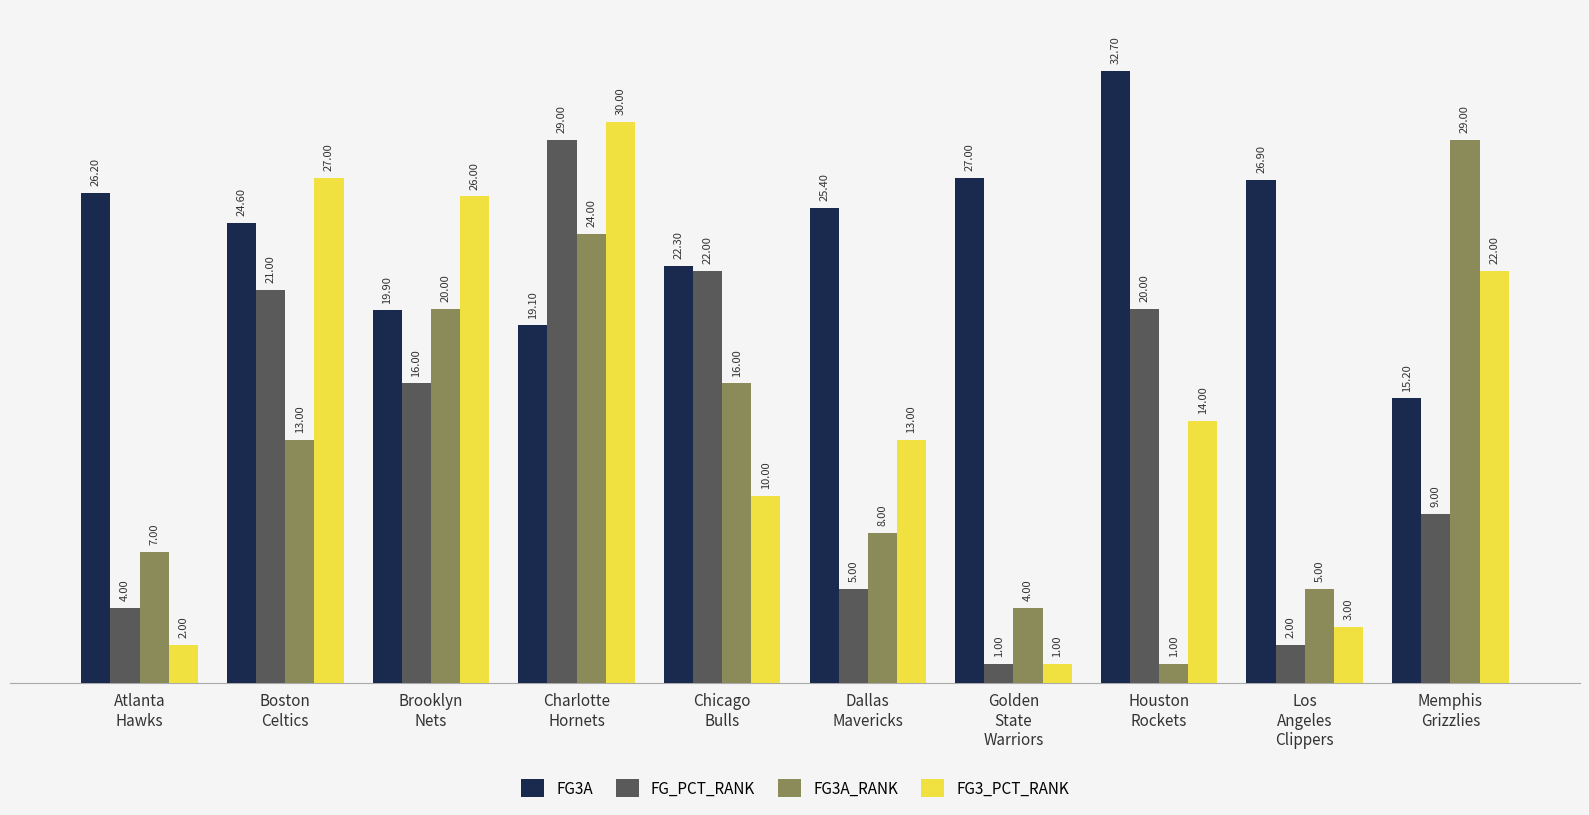

What is the label of the 6th bar from the right?

Chicago
Bulls